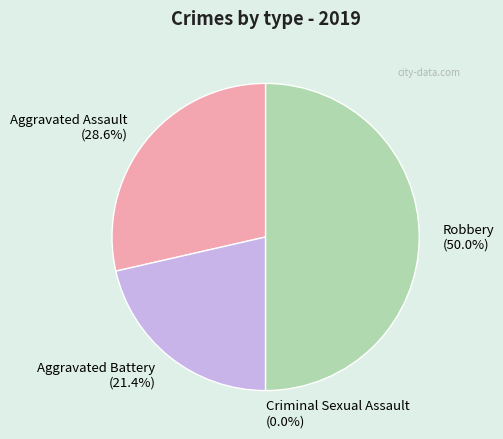

What percentage do Aggravated Assault and Aggravated Battery together represent?

50.0%